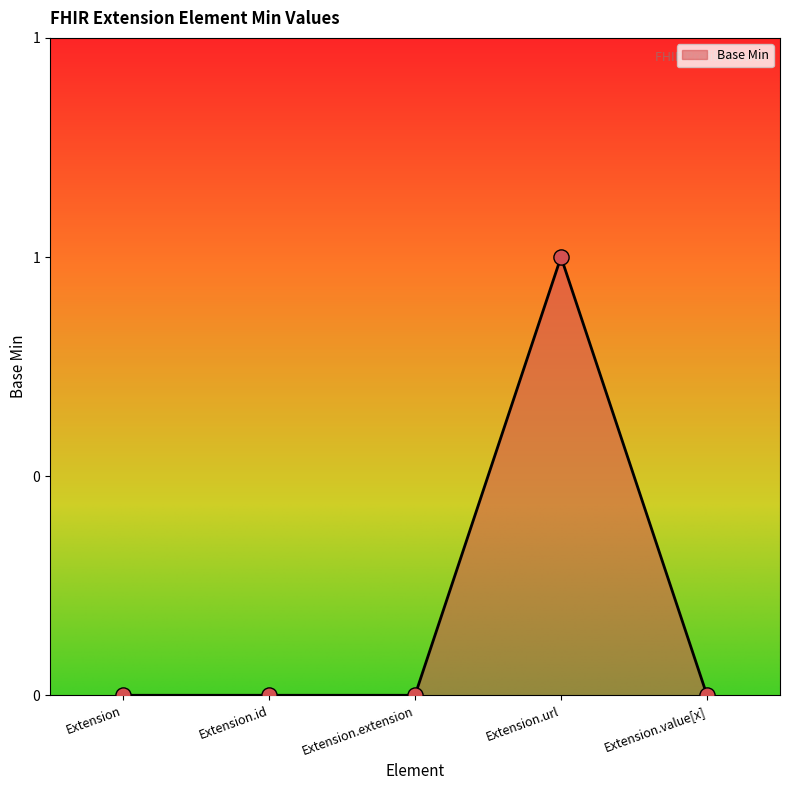

Between Extension.url and Extension.value[x], which is larger?

Extension.url